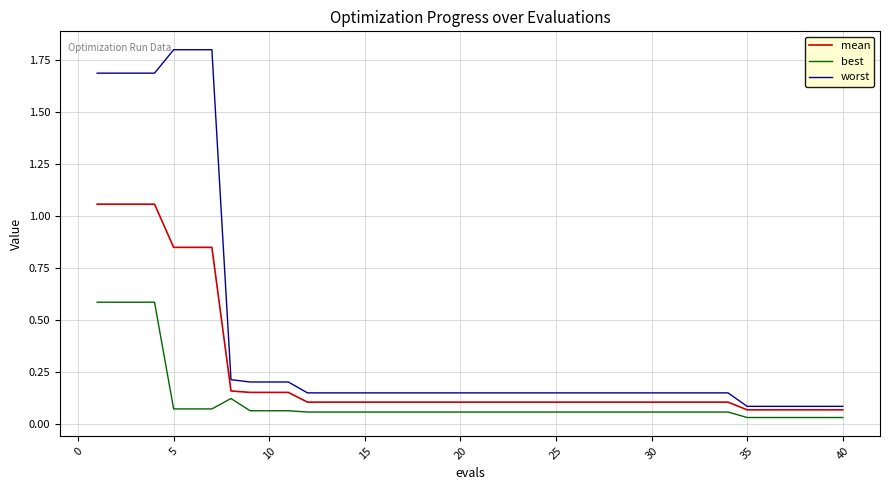

At how many categories does at least one series exceed 1?

7